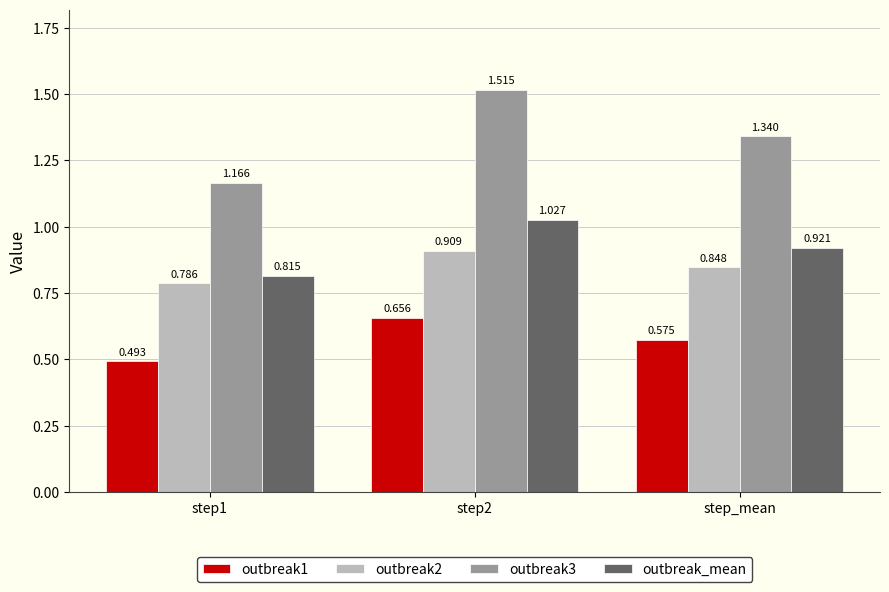

Which series has the widest spread of values?

outbreak3